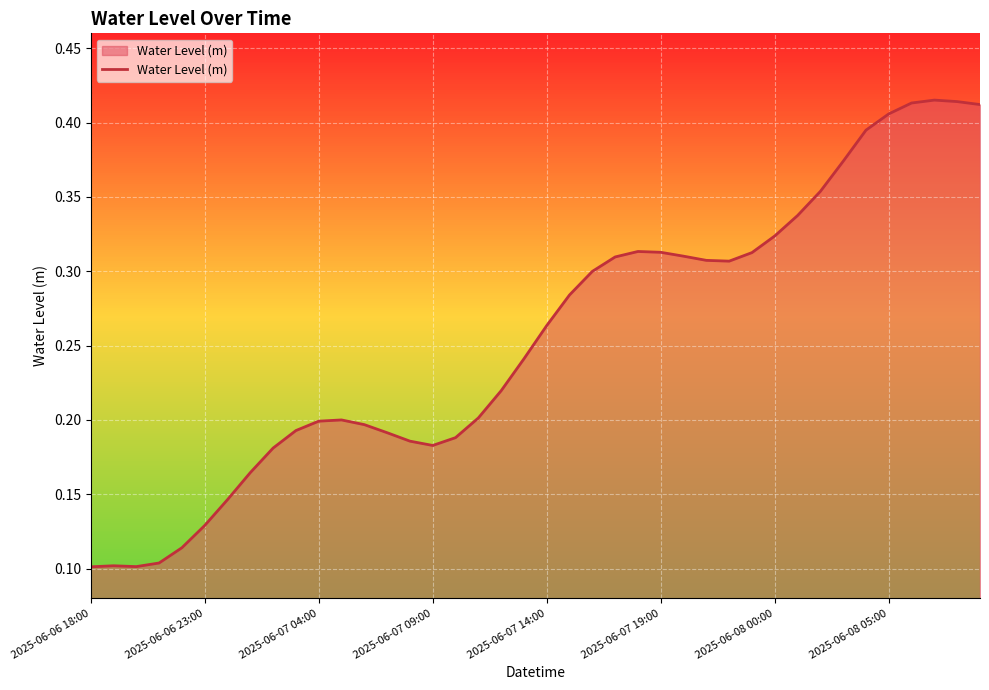

What is the smallest value displayed?

0.1